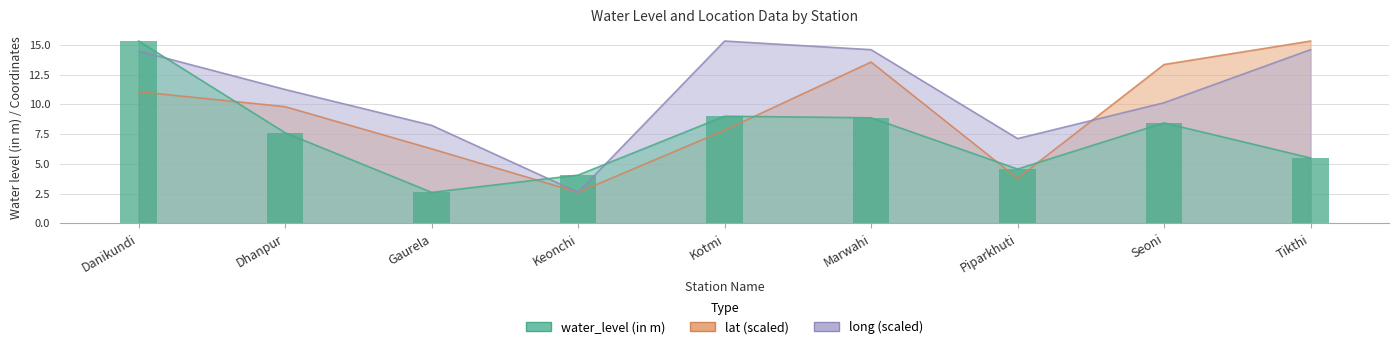

What is the value of the lat bar at the 2nd from the left?

9.8